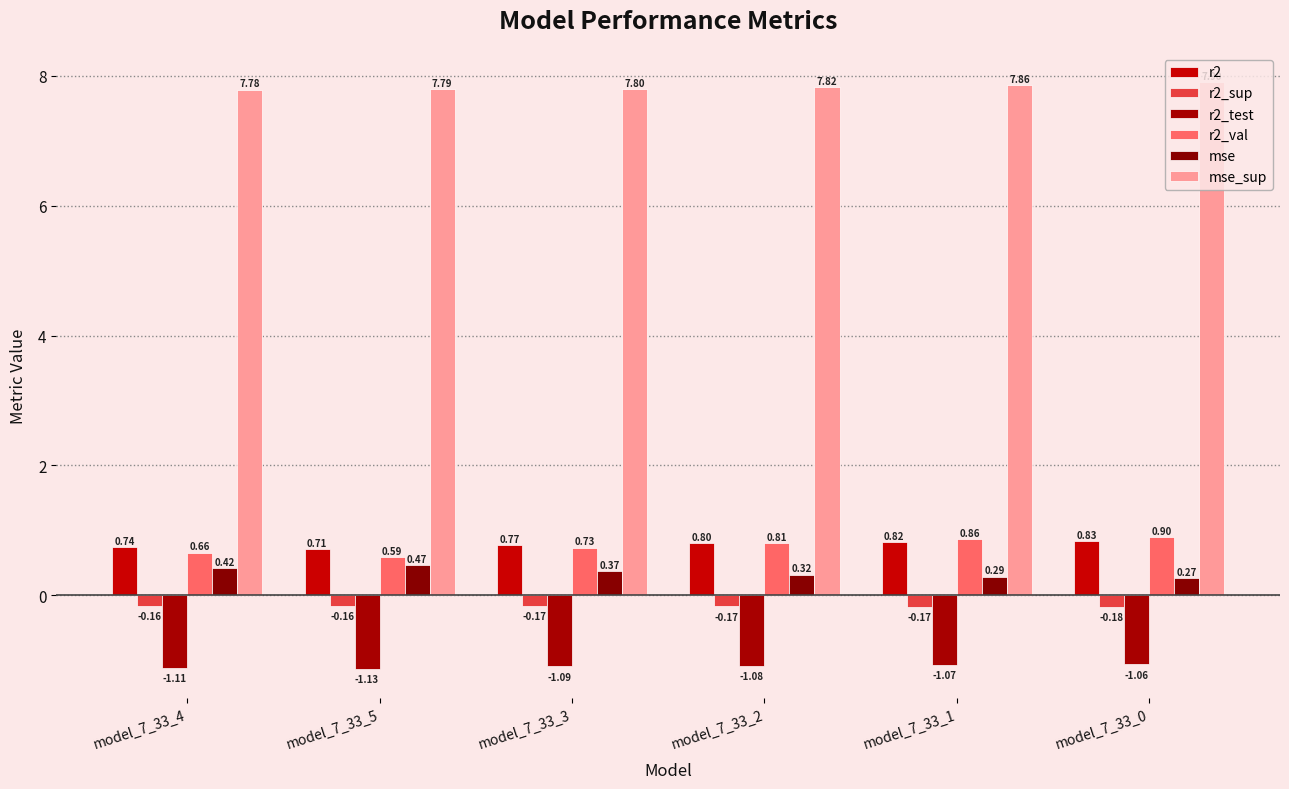

What is the average value of the r2 series?

0.8